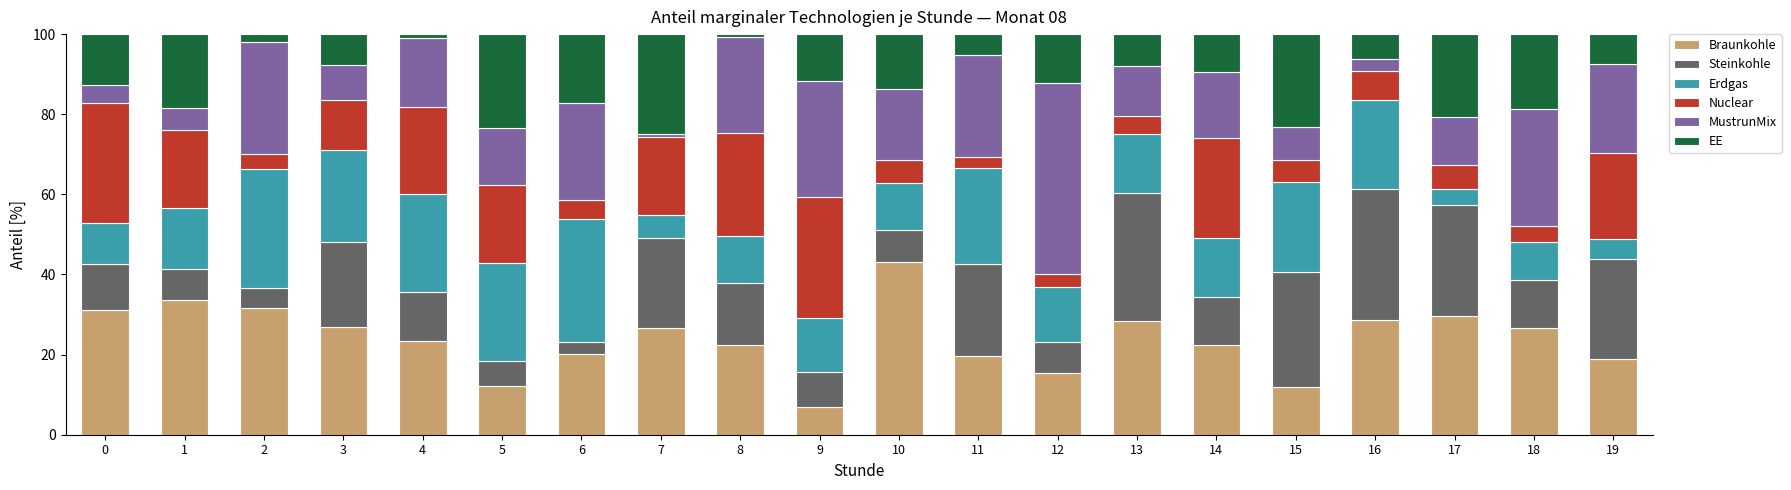

Which category has the lowest value in the Braunkohle series?

9